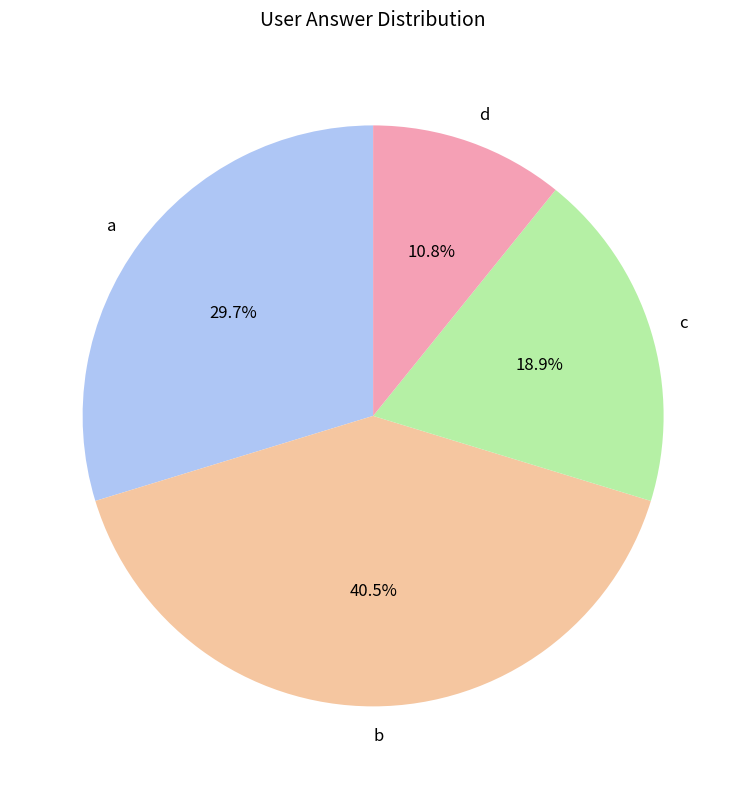

Which has a higher value, c or d?

c